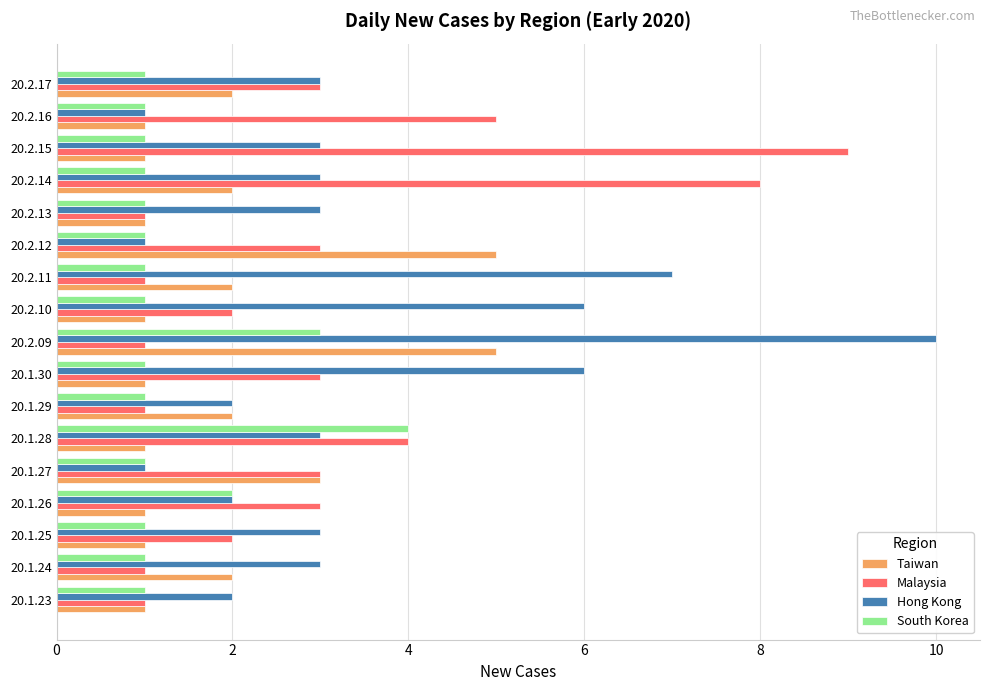

Which series has the largest range (max minus min)?

Hong Kong